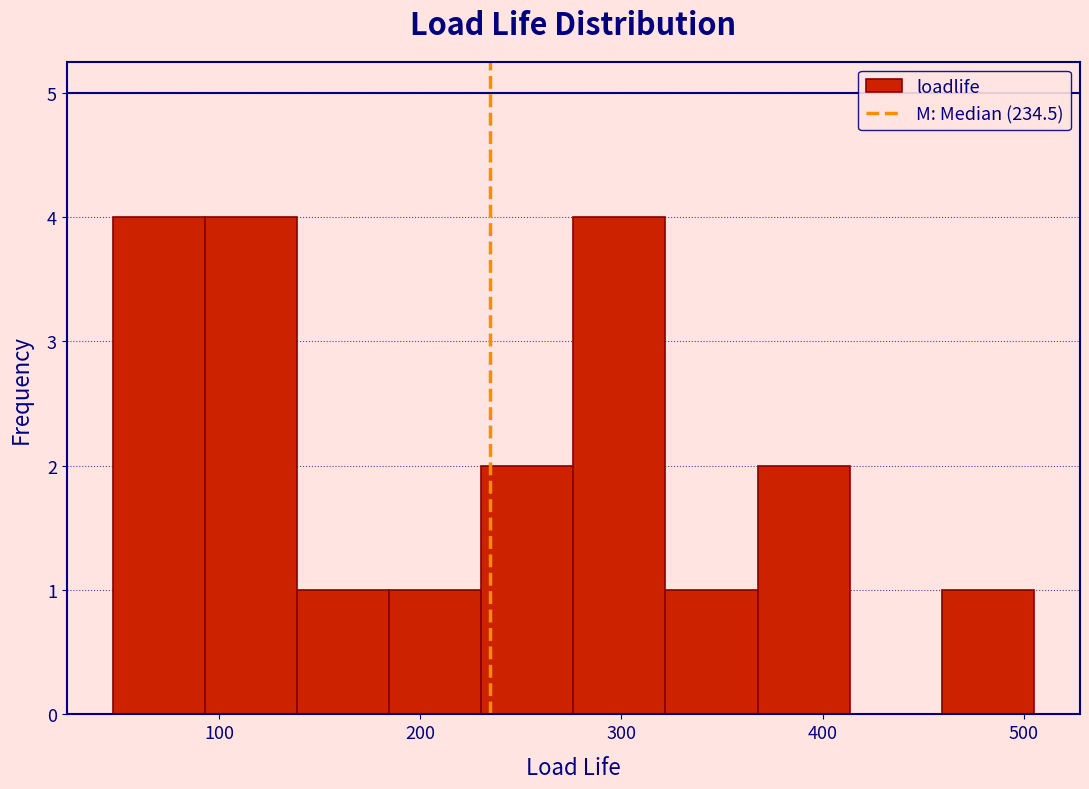

Reading left to right, transcribe this chart: for each bar, give the range it covers on the x-axis and its height. Neither the bar edges nor the heights are printed on the chart, so give them approximately, as read against the axes.

50 to 90: 4
90 to 140: 4
140 to 180: 1
180 to 230: 1
230 to 280: 2
280 to 320: 4
320 to 370: 1
370 to 410: 2
410 to 460: 0
460 to 510: 1